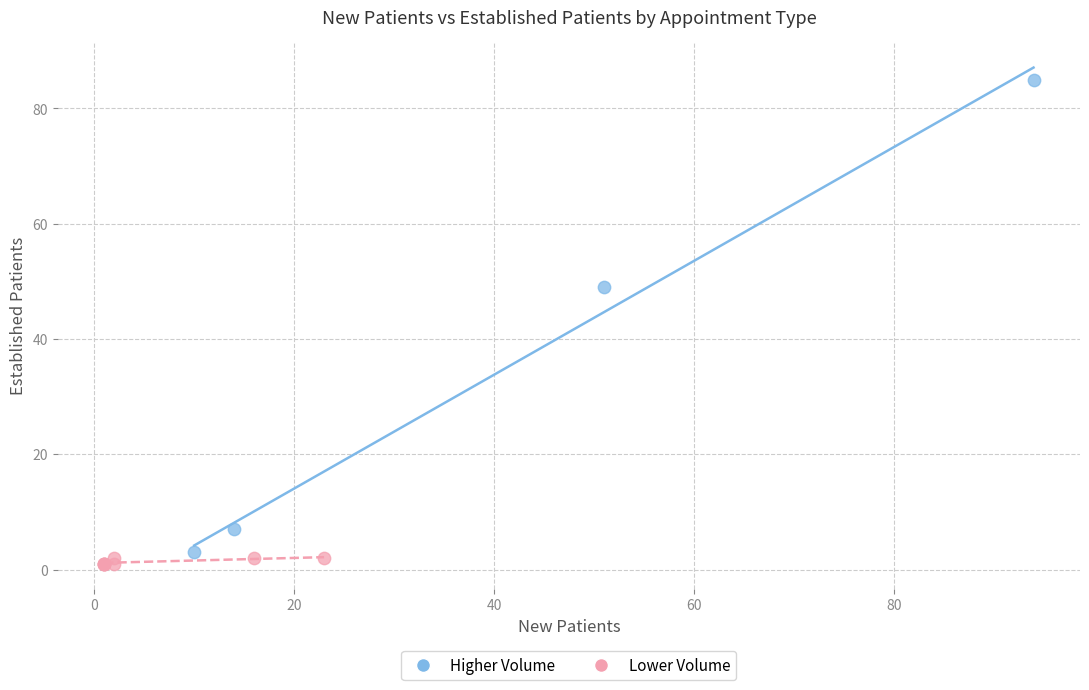

Which series reaches the maximum Y coordinate?

Higher Volume